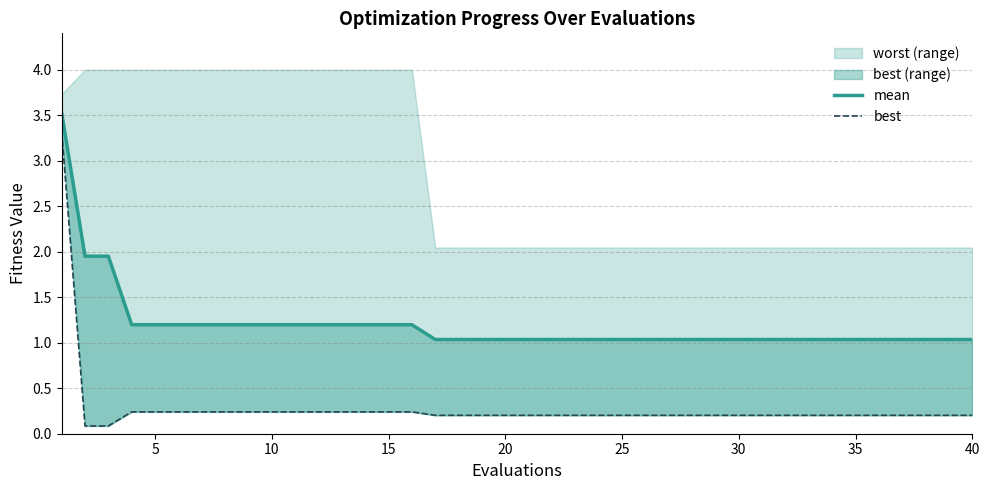

What is the minimum value shown in the chart?

0.1